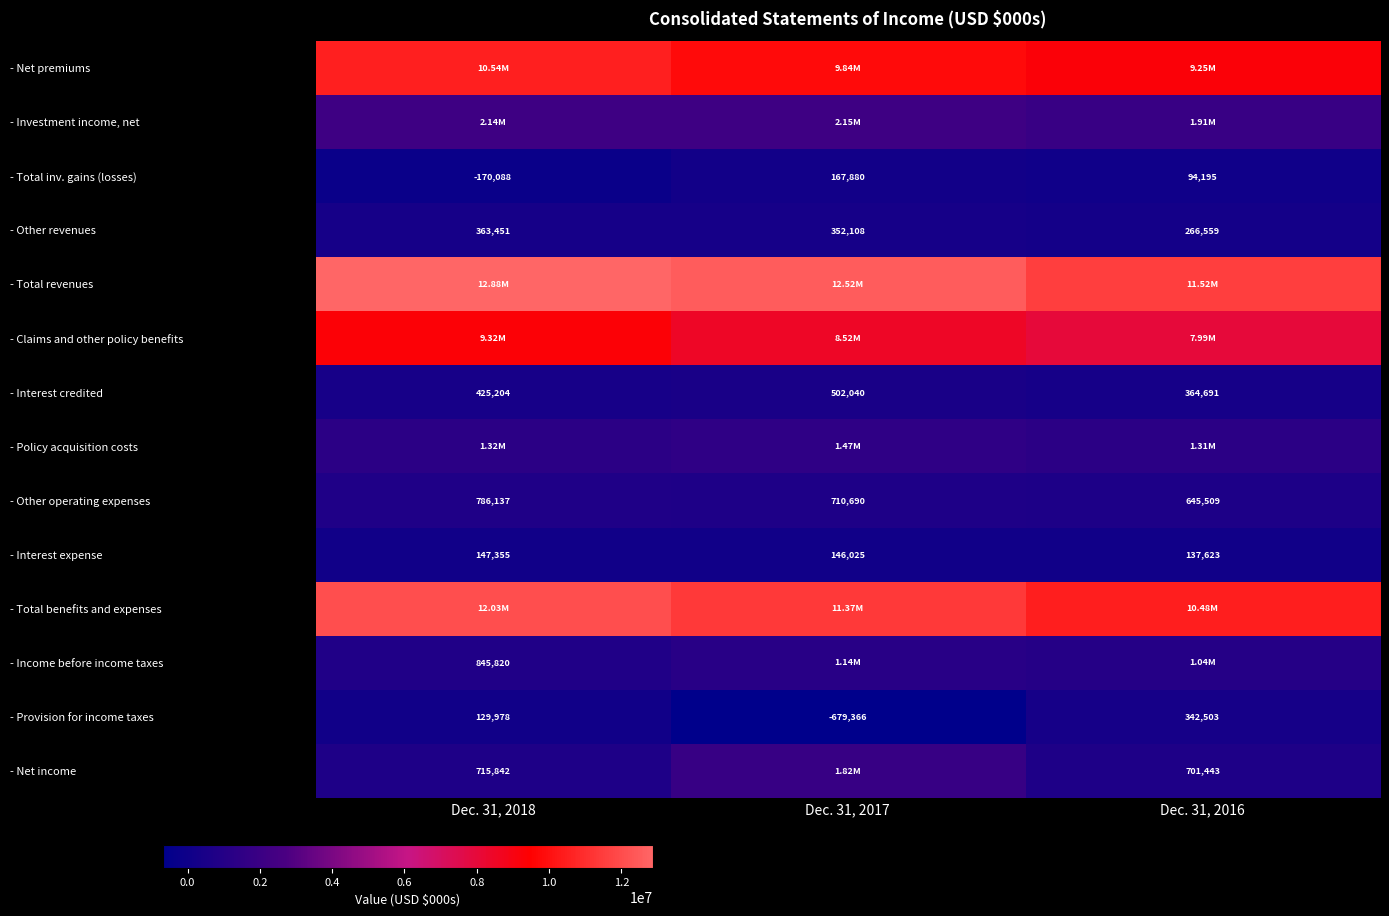

What is the difference between the - Provision for income taxes values at Dec. 31, 2017 and Dec. 31, 2018?

809344